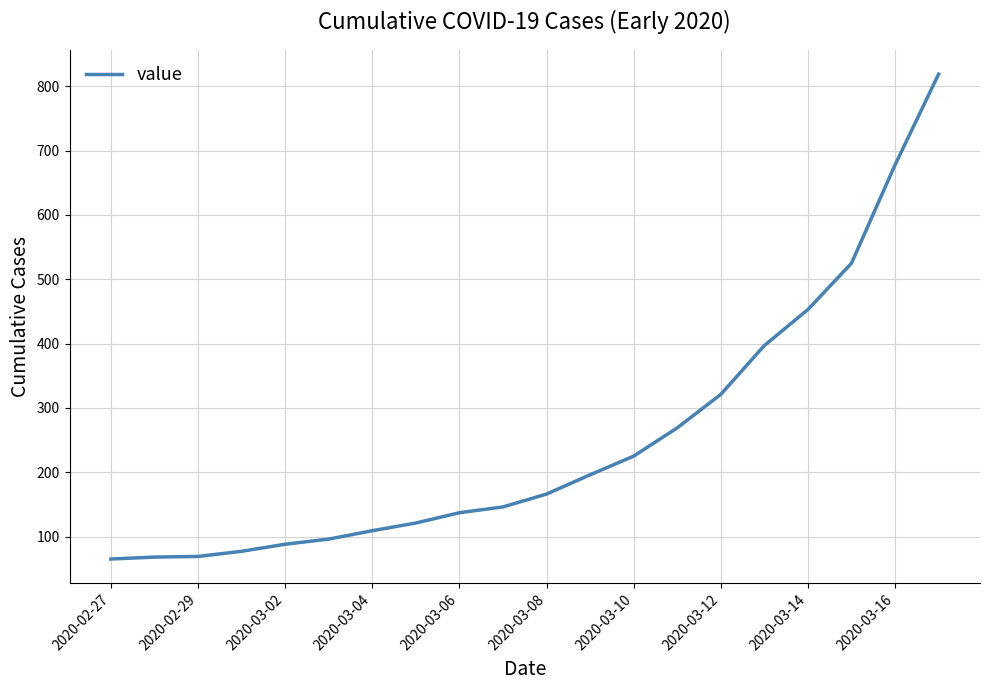

What is the minimum value shown in the chart?

65